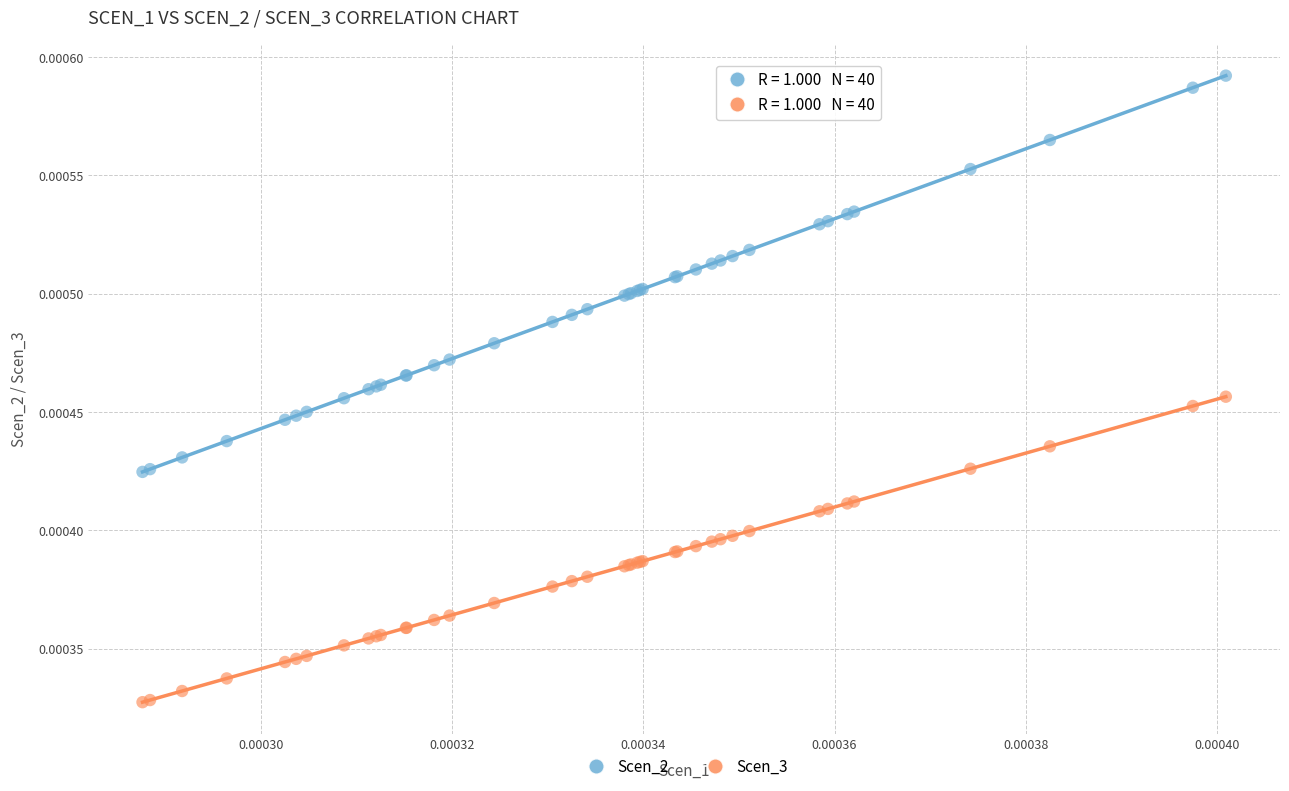

What are all the series names shown in the legend?

Scen_2, Scen_3